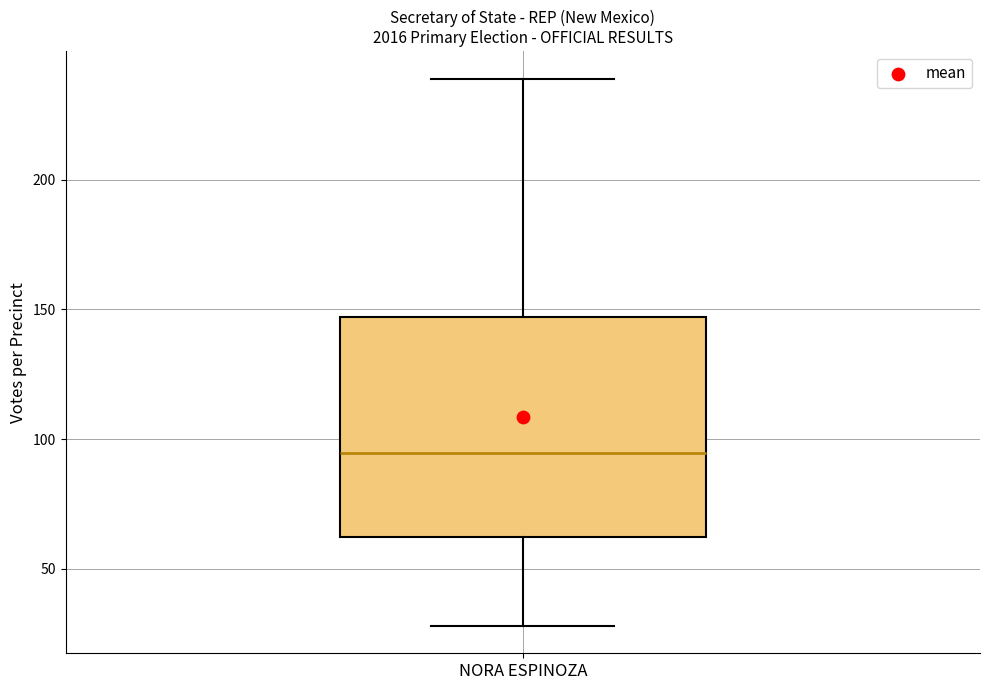

Transcribe this box plot: give where the median line is, the range the box spans, and where the two whiskers end, as read against the y-axis. The values are not printed on the chart, so give them approximately, as read against the axis.

median 95, box 60 to 145, whiskers 30 to 240